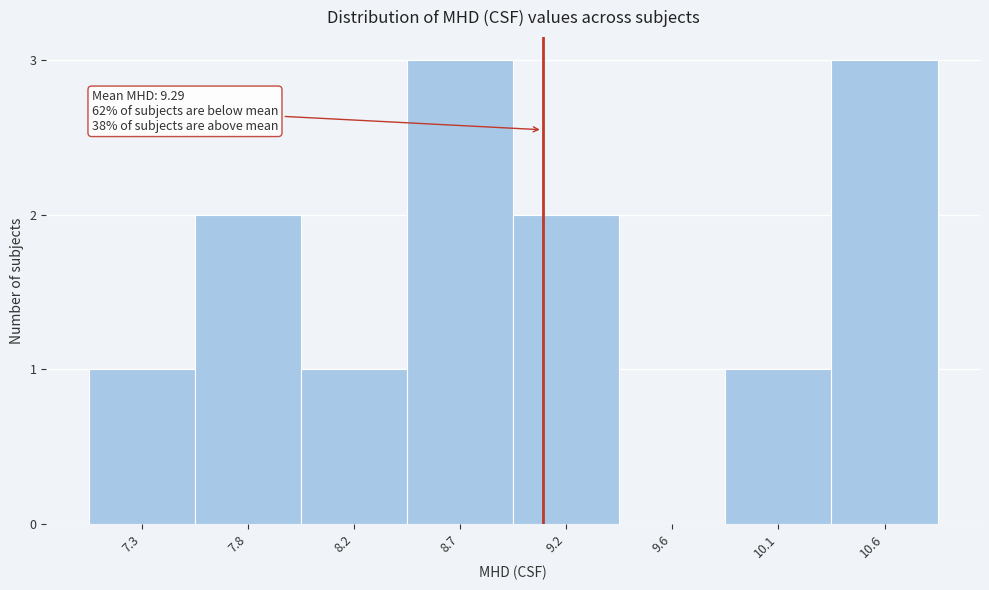

Reading right to left, transcribe all the data shown in this chart.

10.6=3	10.1=1	9.6=0	9.2=2	8.7=3	8.2=1	7.8=2	7.3=1